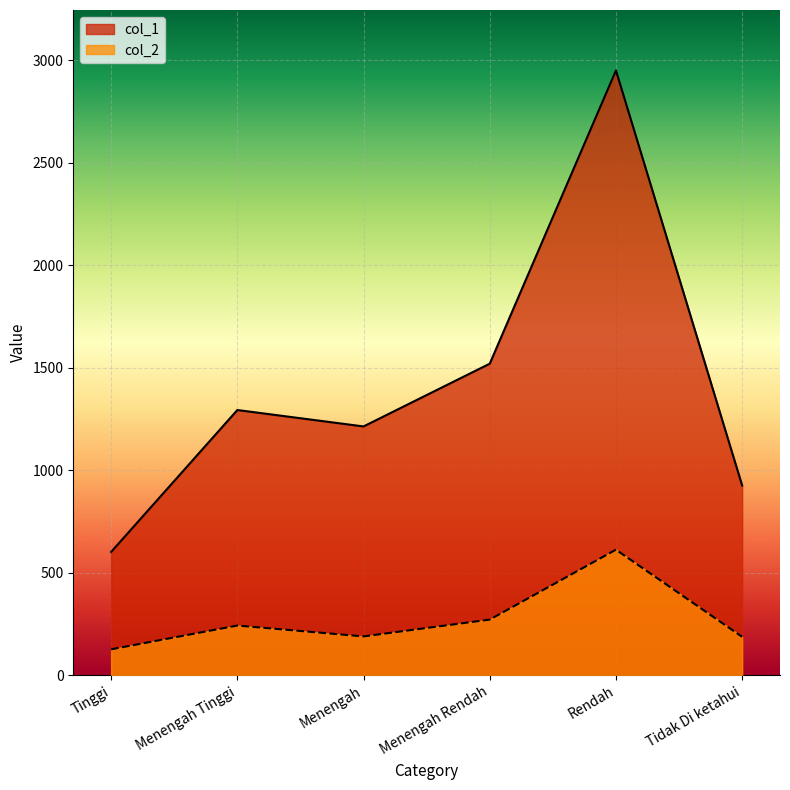

What is the lowest value of the col_1 series?

601